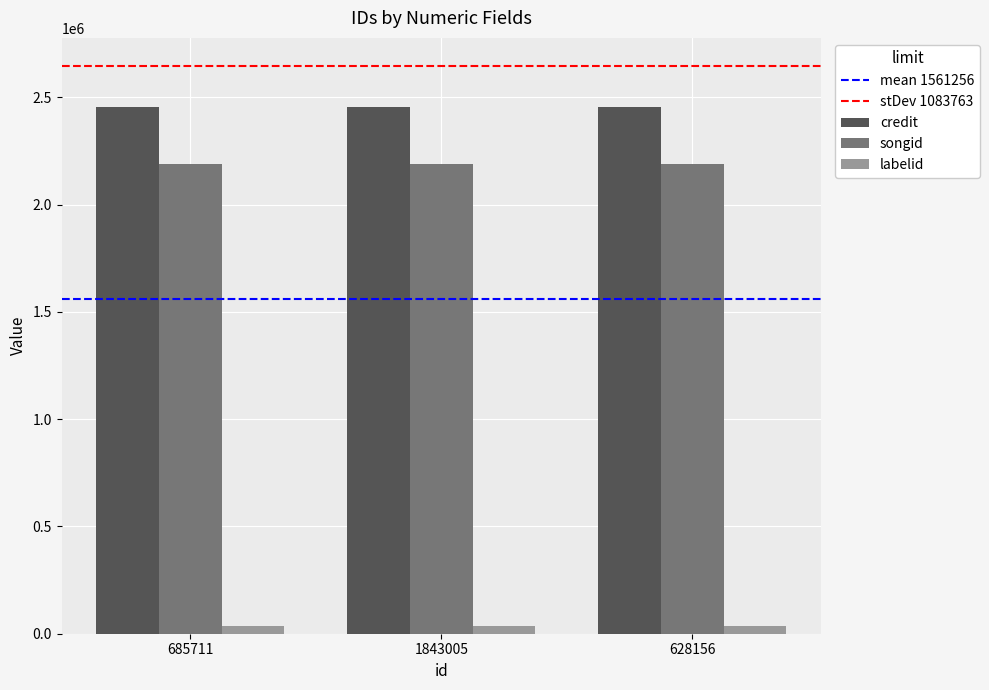

What is the label of the 1st bar from the right?

628156